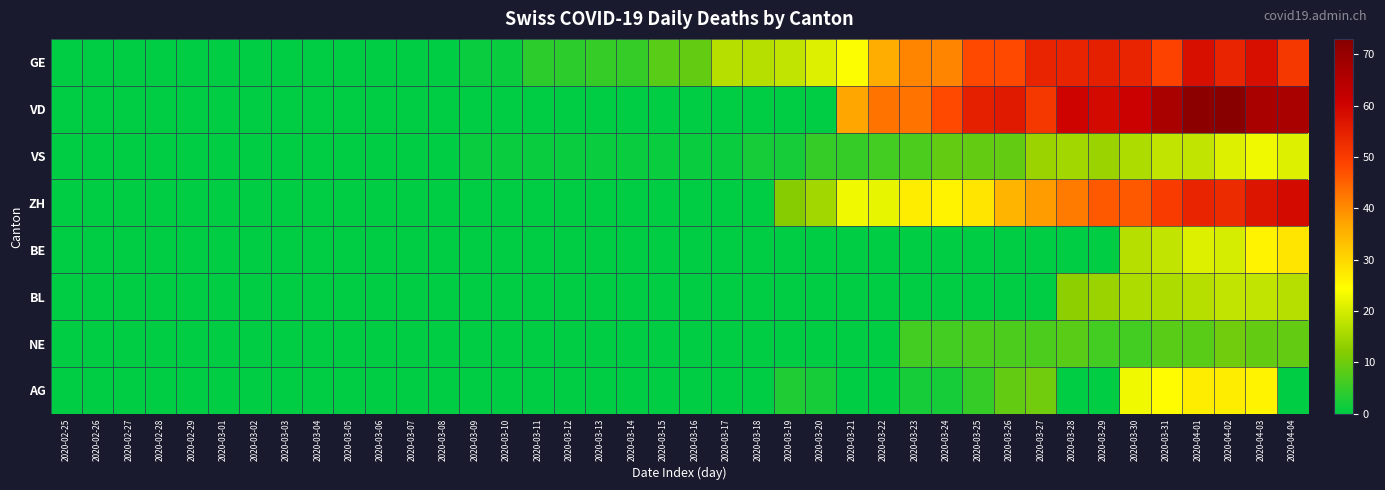

Reading right to left, extract all data points from this chart.

GE: 2020-04-04=51	2020-04-03=58	2020-04-02=54	2020-04-01=58	2020-03-31=49	2020-03-30=54	2020-03-29=55	2020-03-28=54	2020-03-27=54	2020-03-26=48	2020-03-25=48	2020-03-24=41	2020-03-23=41	2020-03-22=36	2020-03-21=24	2020-03-20=21	2020-03-19=18	2020-03-18=17	2020-03-17=17	2020-03-16=9	2020-03-15=8	2020-03-14=5	2020-03-13=5	2020-03-12=4	2020-03-11=4	2020-03-10=1	2020-03-09=1	2020-03-08=0	2020-03-07=0	2020-03-06=0	2020-03-05=0	2020-03-04=0	2020-03-03=0	2020-03-02=0	2020-03-01=0	2020-02-29=0	2020-02-28=0	2020-02-27=0	2020-02-26=0	2020-02-25=0
VD: 2020-04-04=67	2020-04-03=67	2020-04-02=73	2020-04-01=72	2020-03-31=67	2020-03-30=61	2020-03-29=59	2020-03-28=60	2020-03-27=51	2020-03-26=56	2020-03-25=55	2020-03-24=48	2020-03-23=43	2020-03-22=43	2020-03-21=37	2020-03-20=0	2020-03-19=0	2020-03-18=0	2020-03-17=0	2020-03-16=0	2020-03-15=0	2020-03-14=0	2020-03-13=0	2020-03-12=0	2020-03-11=0	2020-03-10=0	2020-03-09=0	2020-03-08=0	2020-03-07=0	2020-03-06=0	2020-03-05=0	2020-03-04=0	2020-03-03=0	2020-03-02=0	2020-03-01=0	2020-02-29=0	2020-02-28=0	2020-02-27=0	2020-02-26=0	2020-02-25=0
VS: 2020-04-04=21	2020-04-03=23	2020-04-02=21	2020-04-01=18	2020-03-31=18	2020-03-30=16	2020-03-29=14	2020-03-28=15	2020-03-27=14	2020-03-26=9	2020-03-25=9	2020-03-24=9	2020-03-23=7	2020-03-22=6	2020-03-21=5	2020-03-20=5	2020-03-19=2	2020-03-18=2	2020-03-17=1	2020-03-16=1	2020-03-15=1	2020-03-14=1	2020-03-13=1	2020-03-12=1	2020-03-11=1	2020-03-10=1	2020-03-09=1	2020-03-08=0	2020-03-07=0	2020-03-06=0	2020-03-05=0	2020-03-04=0	2020-03-03=0	2020-03-02=0	2020-03-01=0	2020-02-29=0	2020-02-28=0	2020-02-27=0	2020-02-26=0	2020-02-25=0
ZH: 2020-04-04=59	2020-04-03=57	2020-04-02=53	2020-04-01=54	2020-03-31=50	2020-03-30=46	2020-03-29=46	2020-03-28=42	2020-03-27=38	2020-03-26=35	2020-03-25=28	2020-03-24=26	2020-03-23=27	2020-03-22=22	2020-03-21=23	2020-03-20=15	2020-03-19=12	2020-03-18=0	2020-03-17=0	2020-03-16=0	2020-03-15=0	2020-03-14=0	2020-03-13=0	2020-03-12=0	2020-03-11=0	2020-03-10=0	2020-03-09=0	2020-03-08=0	2020-03-07=0	2020-03-06=0	2020-03-05=0	2020-03-04=0	2020-03-03=0	2020-03-02=0	2020-03-01=0	2020-02-29=0	2020-02-28=0	2020-02-27=0	2020-02-26=0	2020-02-25=0
BE: 2020-04-04=28	2020-04-03=26	2020-04-02=20	2020-04-01=21	2020-03-31=18	2020-03-30=17	2020-03-29=0	2020-03-28=0	2020-03-27=0	2020-03-26=0	2020-03-25=0	2020-03-24=0	2020-03-23=0	2020-03-22=0	2020-03-21=0	2020-03-20=0	2020-03-19=0	2020-03-18=0	2020-03-17=0	2020-03-16=0	2020-03-15=0	2020-03-14=0	2020-03-13=0	2020-03-12=0	2020-03-11=0	2020-03-10=0	2020-03-09=0	2020-03-08=0	2020-03-07=0	2020-03-06=0	2020-03-05=0	2020-03-04=0	2020-03-03=0	2020-03-02=0	2020-03-01=0	2020-02-29=0	2020-02-28=0	2020-02-27=0	2020-02-26=0	2020-02-25=0
BL: 2020-04-04=17	2020-04-03=18	2020-04-02=18	2020-04-01=17	2020-03-31=16	2020-03-30=16	2020-03-29=14	2020-03-28=13	2020-03-27=0	2020-03-26=0	2020-03-25=0	2020-03-24=0	2020-03-23=0	2020-03-22=0	2020-03-21=0	2020-03-20=0	2020-03-19=0	2020-03-18=0	2020-03-17=0	2020-03-16=0	2020-03-15=0	2020-03-14=0	2020-03-13=0	2020-03-12=0	2020-03-11=0	2020-03-10=0	2020-03-09=0	2020-03-08=0	2020-03-07=0	2020-03-06=0	2020-03-05=0	2020-03-04=0	2020-03-03=0	2020-03-02=0	2020-03-01=0	2020-02-29=0	2020-02-28=0	2020-02-27=0	2020-02-26=0	2020-02-25=0
NE: 2020-04-04=9	2020-04-03=9	2020-04-02=10	2020-04-01=8	2020-03-31=8	2020-03-30=6	2020-03-29=6	2020-03-28=8	2020-03-27=7	2020-03-26=7	2020-03-25=7	2020-03-24=6	2020-03-23=6	2020-03-22=0	2020-03-21=0	2020-03-20=0	2020-03-19=0	2020-03-18=0	2020-03-17=0	2020-03-16=0	2020-03-15=0	2020-03-14=0	2020-03-13=0	2020-03-12=0	2020-03-11=0	2020-03-10=0	2020-03-09=0	2020-03-08=0	2020-03-07=0	2020-03-06=0	2020-03-05=0	2020-03-04=0	2020-03-03=0	2020-03-02=0	2020-03-01=0	2020-02-29=0	2020-02-28=0	2020-02-27=0	2020-02-26=0	2020-02-25=0
AG: 2020-04-04=0	2020-04-03=26	2020-04-02=27	2020-04-01=27	2020-03-31=25	2020-03-30=23	2020-03-29=0	2020-03-28=0	2020-03-27=10	2020-03-26=9	2020-03-25=5	2020-03-24=2	2020-03-23=2	2020-03-22=0	2020-03-21=0	2020-03-20=2	2020-03-19=3	2020-03-18=0	2020-03-17=0	2020-03-16=0	2020-03-15=0	2020-03-14=0	2020-03-13=0	2020-03-12=0	2020-03-11=0	2020-03-10=0	2020-03-09=0	2020-03-08=0	2020-03-07=0	2020-03-06=0	2020-03-05=0	2020-03-04=0	2020-03-03=0	2020-03-02=0	2020-03-01=0	2020-02-29=0	2020-02-28=0	2020-02-27=0	2020-02-26=0	2020-02-25=0